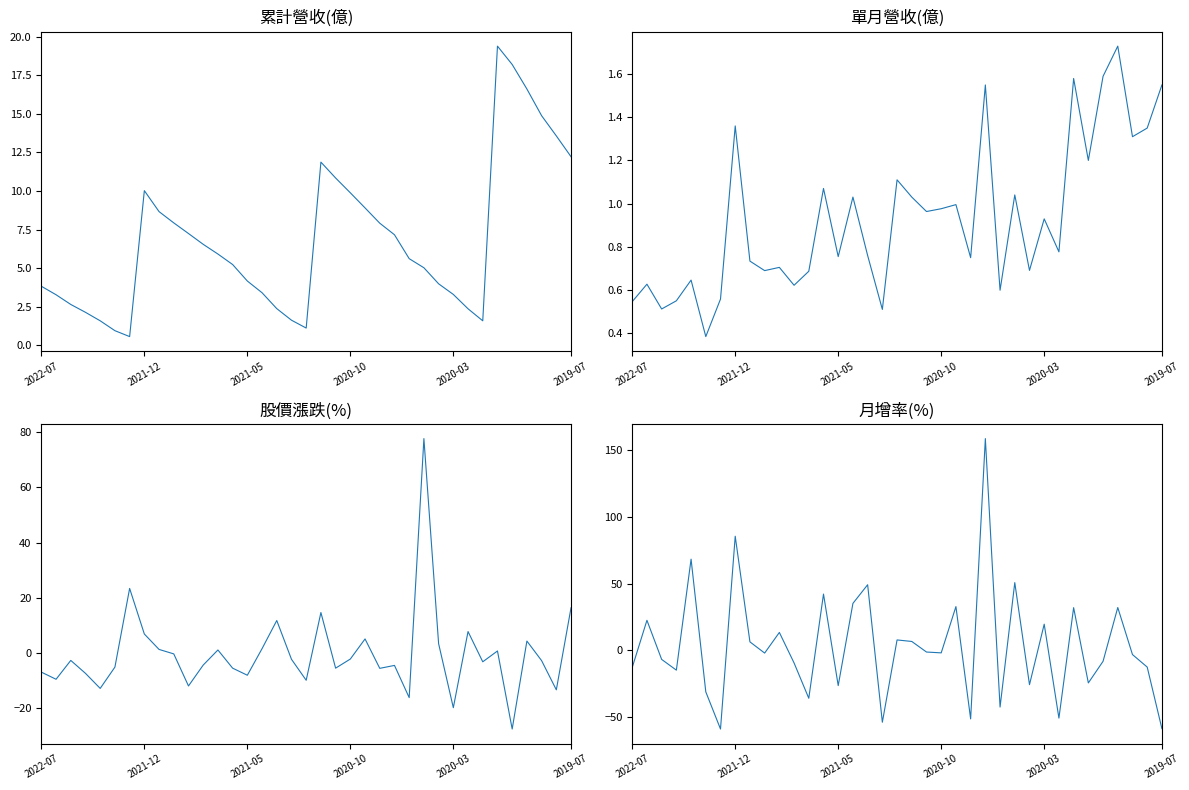

In 單月營收(億), how many points are higher than both neighbors (excluding endpoints)?

13